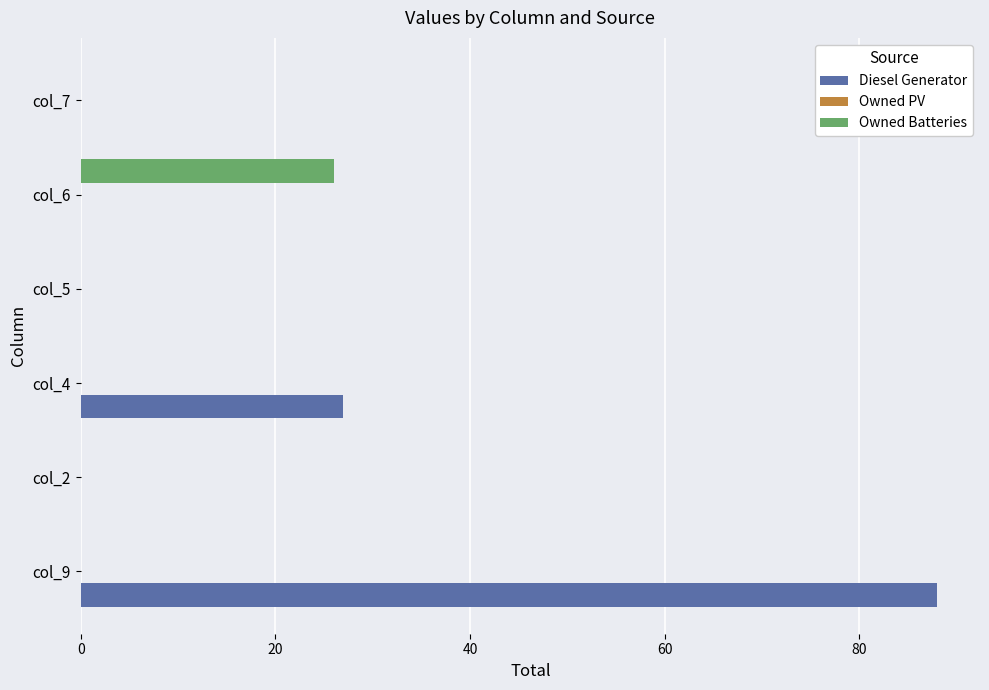

Which series changed the most between col_2 and col_4?

Diesel Generator